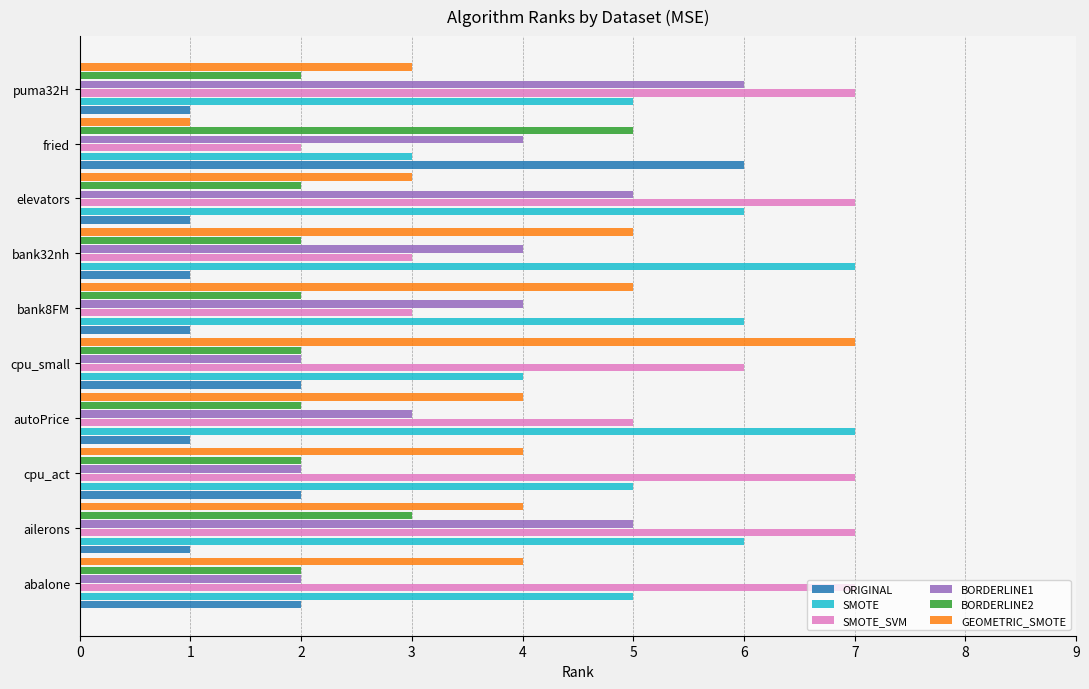

What is the maximum value shown in the chart?

7